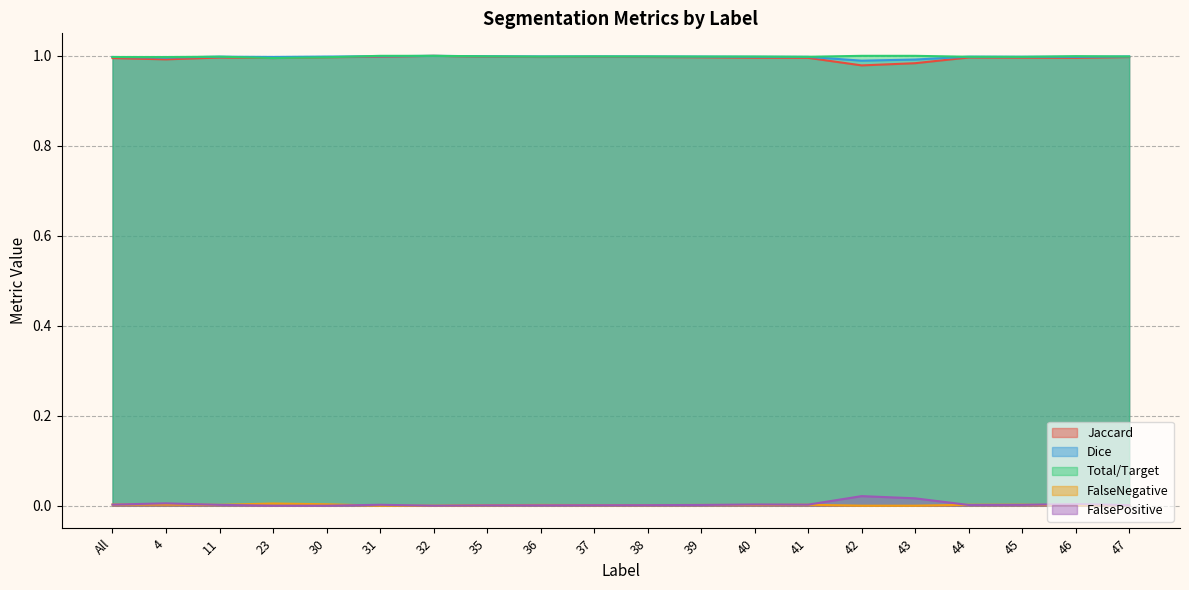

Reading right to left, extract all data points from this chart.

Jaccard: 47=1.0	46=1.0	45=1.0	44=1.0	43=1.0	42=1.0	41=1.0	40=1.0	39=1.0	38=1.0	37=1.0	36=1.0	35=1.0	32=1.0	31=1.0	30=1.0	23=1.0	11=1.0	4=1.0	All=1.0
Dice: 47=1.0	46=1.0	45=1.0	44=1.0	43=1.0	42=1.0	41=1.0	40=1.0	39=1.0	38=1.0	37=1.0	36=1.0	35=1.0	32=1.0	31=1.0	30=1.0	23=1.0	11=1.0	4=1.0	All=1.0
Total/Target: 47=1.0	46=1.0	45=1.0	44=1.0	43=1.0	42=1.0	41=1.0	40=1.0	39=1.0	38=1.0	37=1.0	36=1.0	35=1.0	32=1.0	31=1.0	30=1.0	23=1.0	11=1.0	4=1.0	All=1.0
FalseNegative: 47=0.0	46=0.0	45=0.0	44=0.0	43=0.0	42=0.0	41=0.0	40=0.0	39=0.0	38=0.0	37=0.0	36=0.0	35=0.0	32=0.0	31=0.0	30=0.0	23=0.0	11=0.0	4=0.0	All=0.0
FalsePositive: 47=0.0	46=0.0	45=0.0	44=0.0	43=0.0	42=0.0	41=0.0	40=0.0	39=0.0	38=0.0	37=0.0	36=0.0	35=0.0	32=0.0	31=0.0	30=0.0	23=0.0	11=0.0	4=0.0	All=0.0